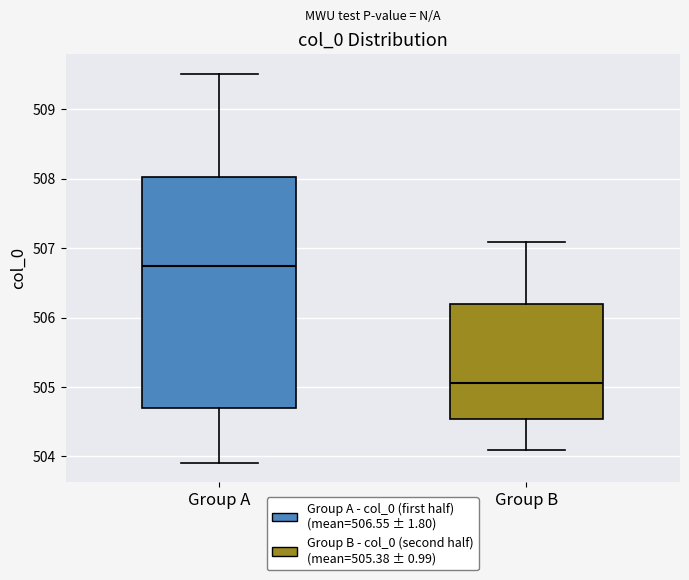

Reading left to right, transcribe this box plot: for each box, give where its median line is, the range the box spans, and where its two whiskers end, as read against the y-axis. The values are not printed on the chart, so give them approximately, as read against the axis.

Group A: median 506.7, box 504.7 to 508.0, whiskers 503.9 to 509.5
Group B: median 505.1, box 504.5 to 506.2, whiskers 504.1 to 507.1